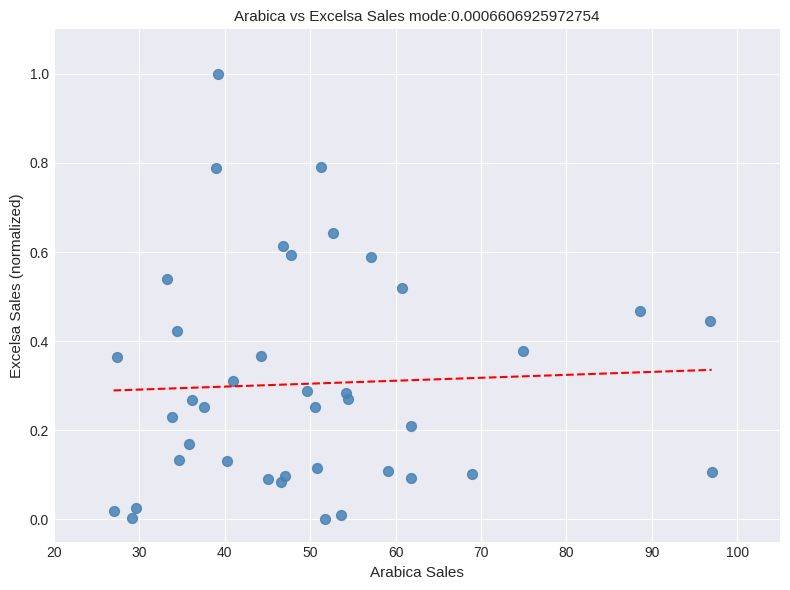

What is the range of Y values (max minus min)?

1.0